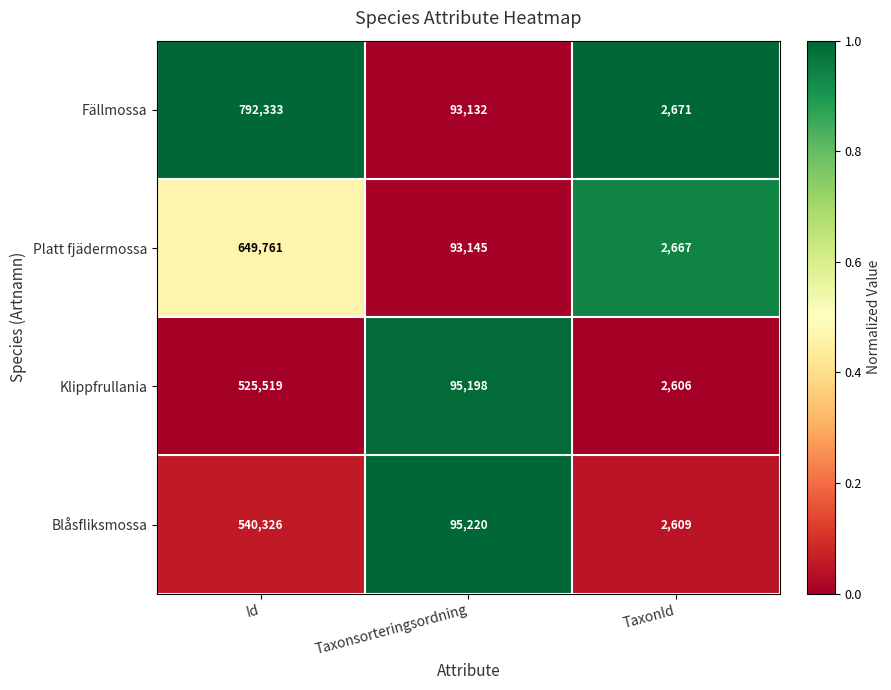

At TaxonId, list the series in order from largest to smallest.

Fällmossa, Platt fjädermossa, Blåsfliksmossa, Klippfrullania